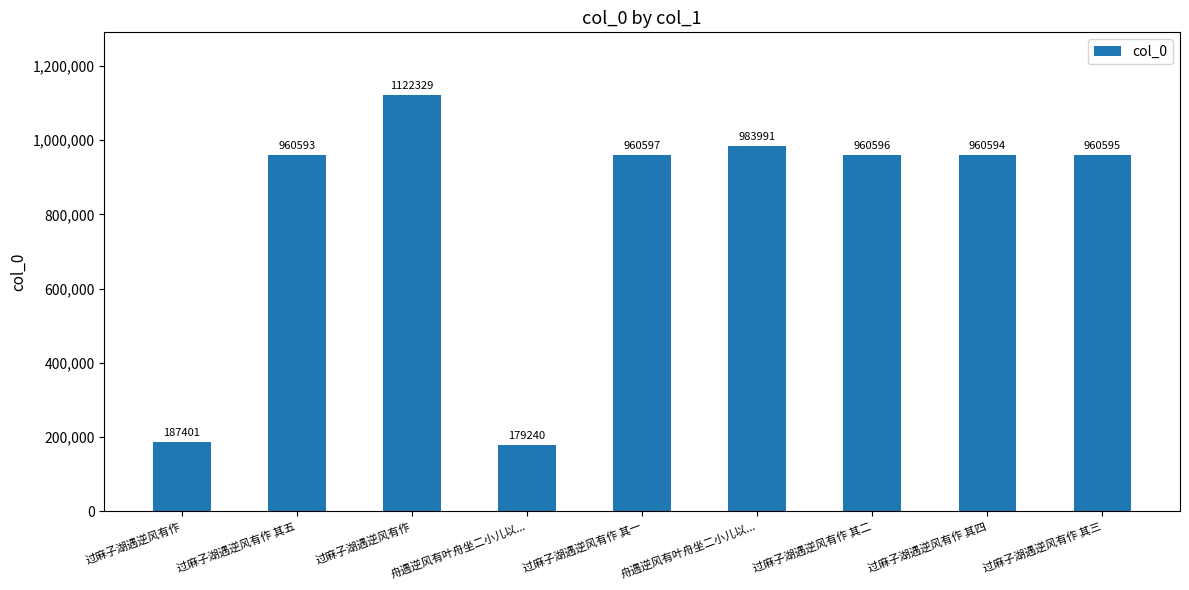

What is the label of the 8th bar from the left?

过麻子湖遇逆风有作 其四